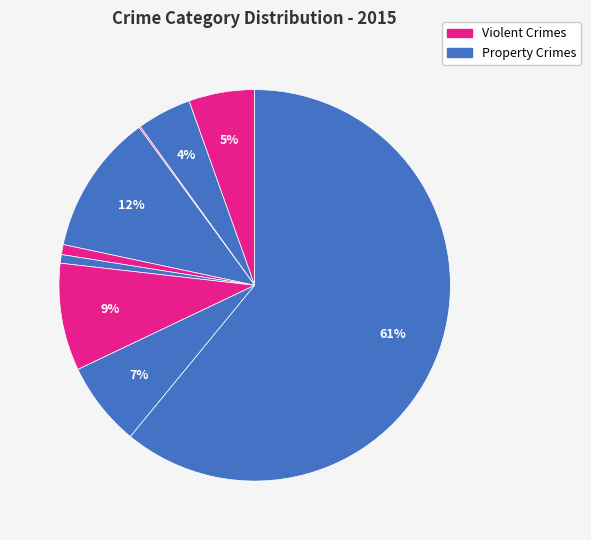

Is there any slice that represents more than half of the pie?

Yes